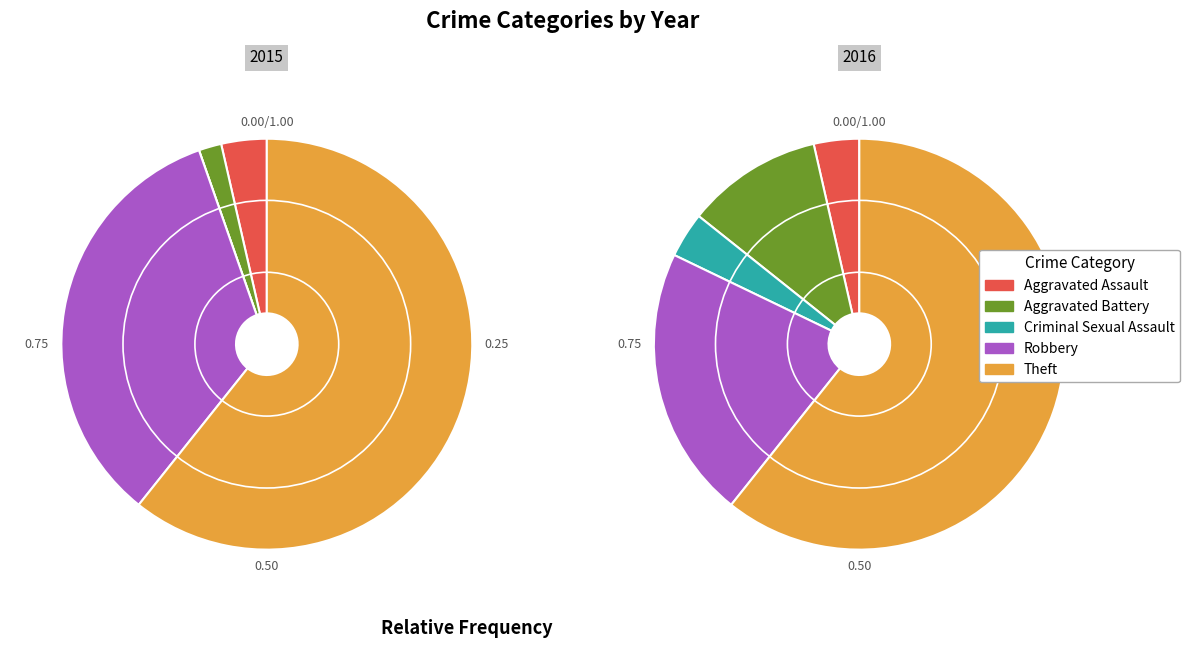

What is the largest slice in the pie chart?

Theft